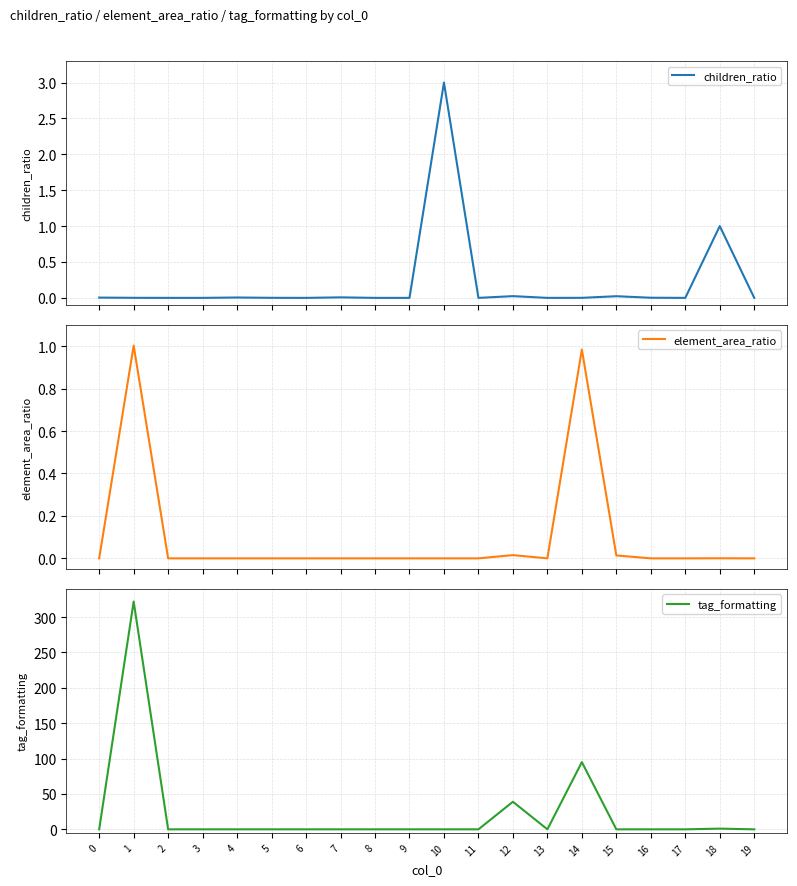

What is the sum of all tag_formatting values?

457